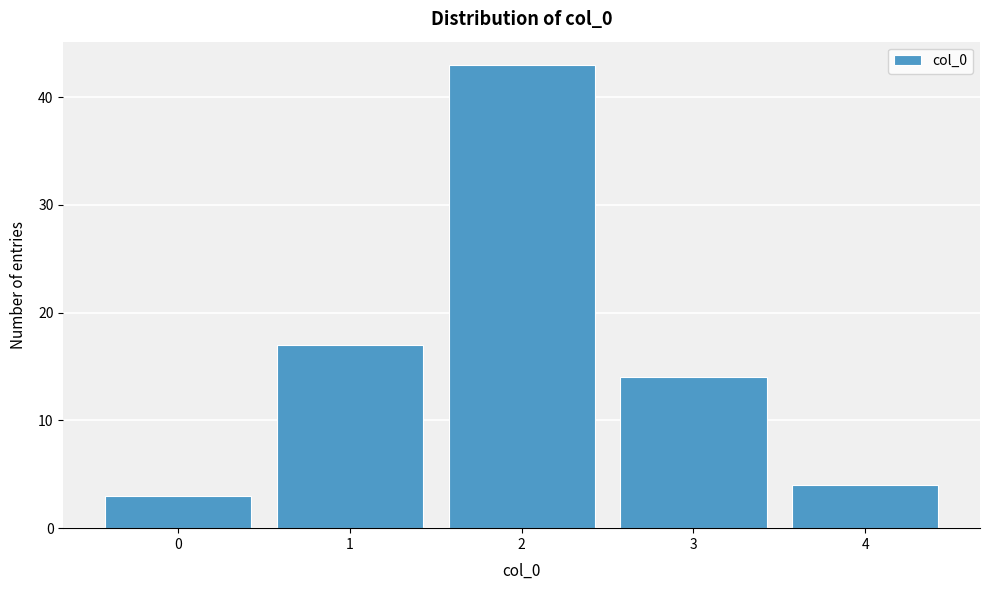

Over which range of the x-axis is the bar tallest?

1.5 to 2.5